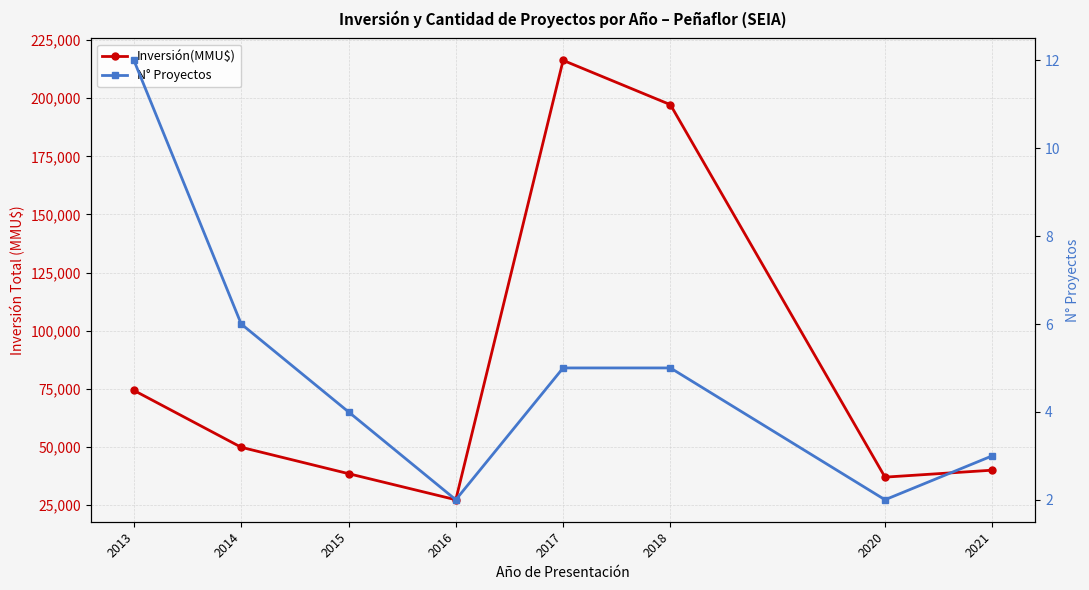

Reading left to right, list all the values displayed in this chart.

Inversión(MMU$): 74305	49849	38500	27270	216306	197234	37000	40000
N° Proyectos: 12	6	4	2	5	5	2	3